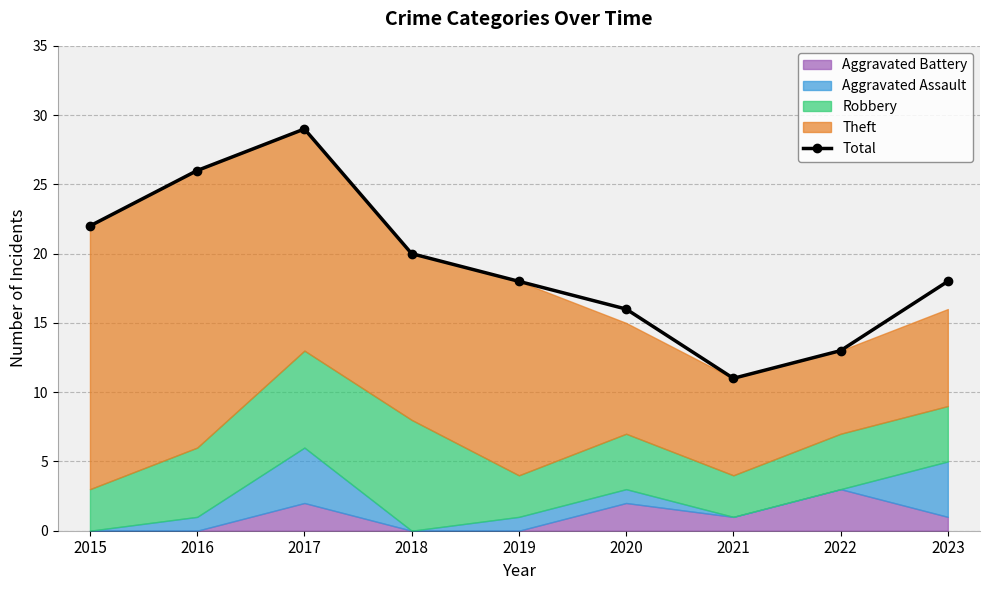

Reading right to left, transcribe all the data shown in this chart.

18	13	11	16	18	20	29	26	22